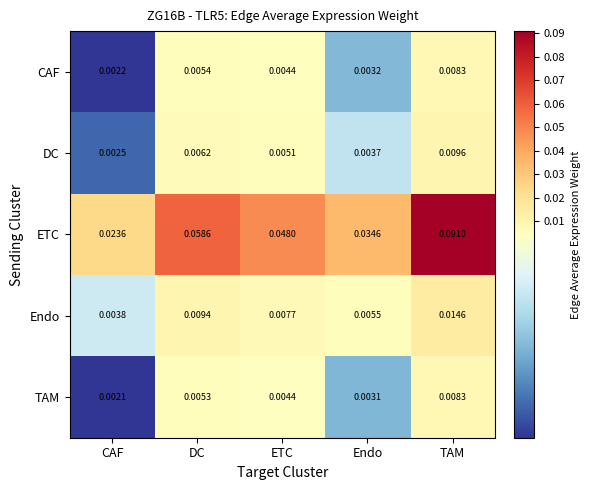

Rank the series at DC from lowest to highest value.

TAM, CAF, DC, Endo, ETC